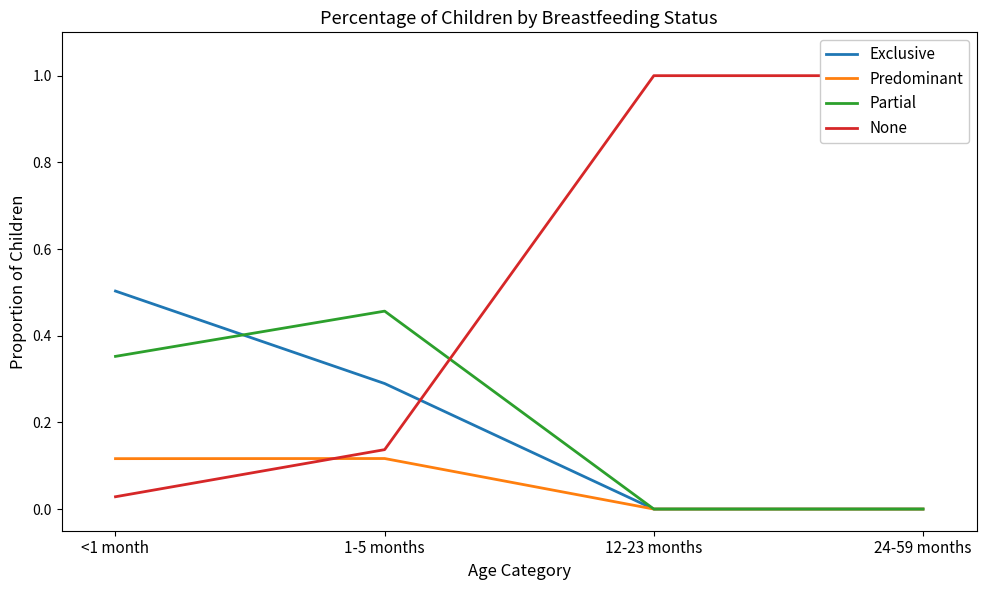

True or false: Exclusive has a value of 0.0 at 12-23 months.

True